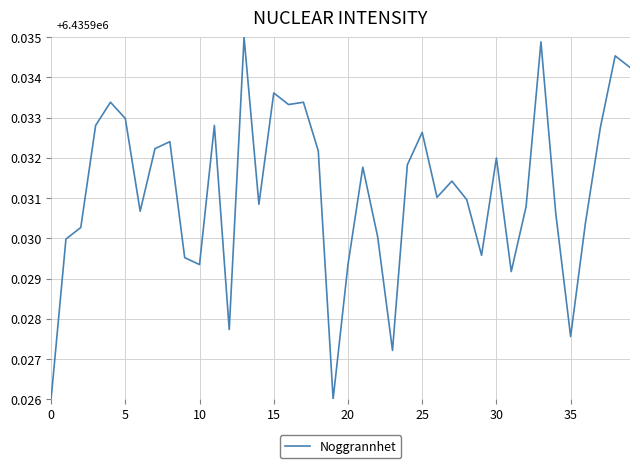

How many lines are shown in the chart?

1